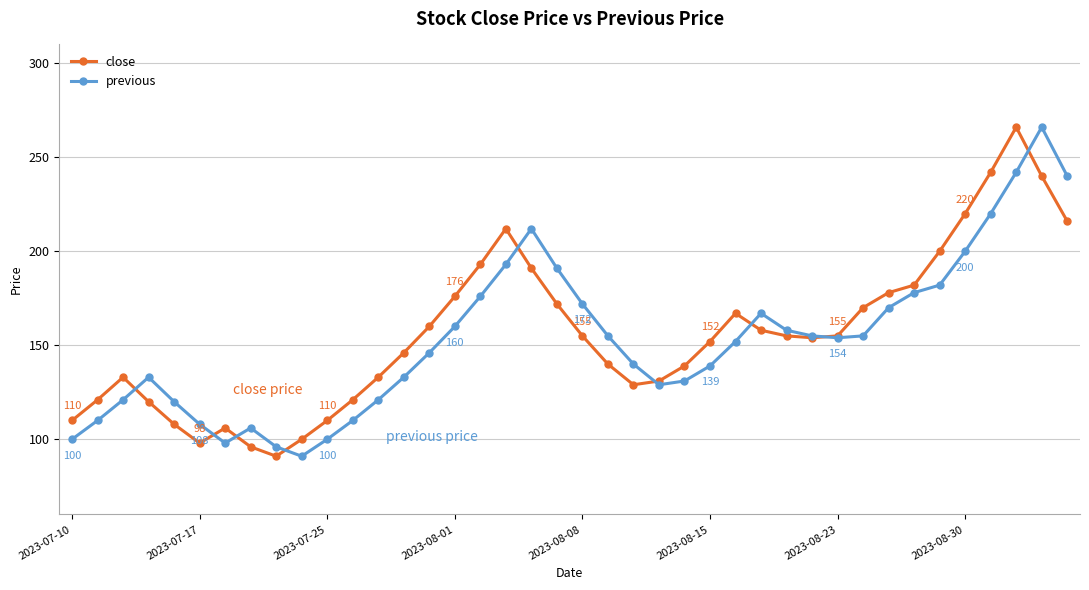

What is the minimum value for previous?

91